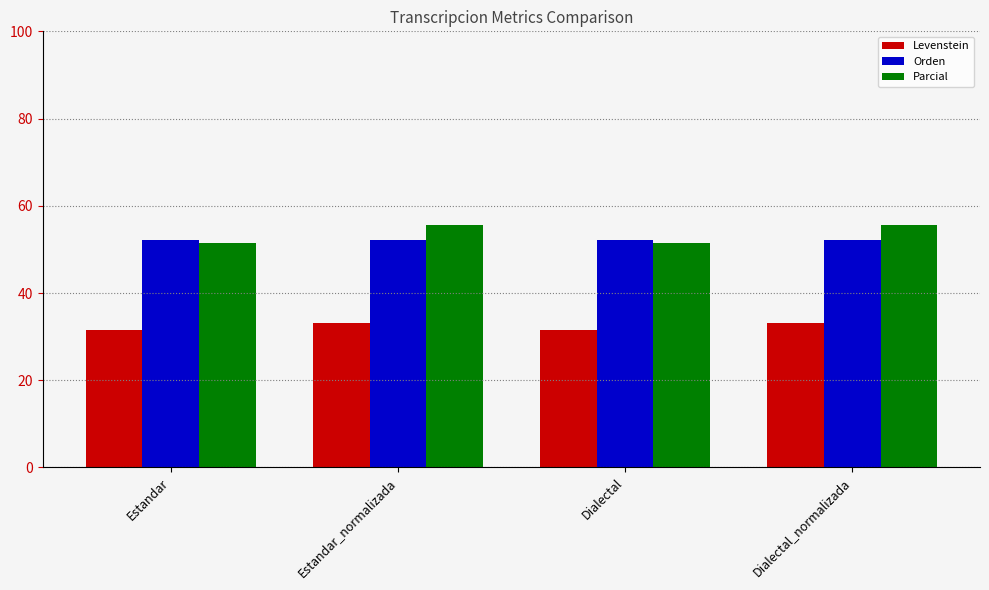

At Estandar_normalizada, list the series in order from largest to smallest.

Parcial, Orden, Levenstein